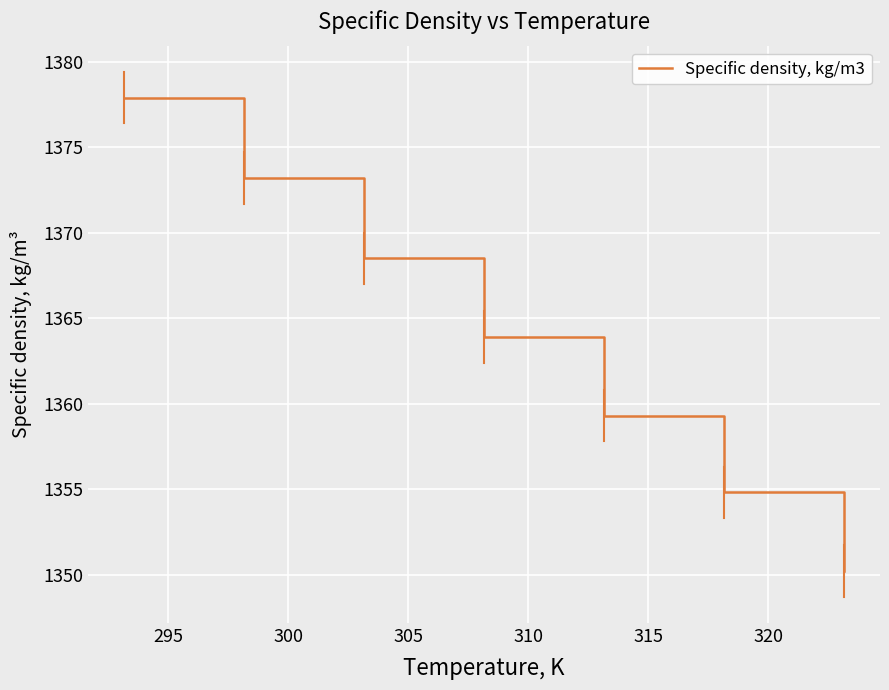

What is the minimum value shown in the chart?

1350.2